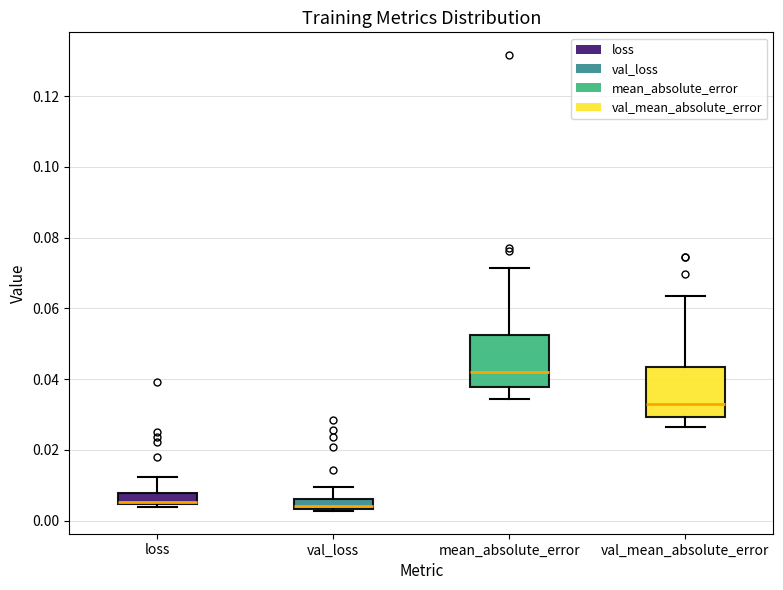

Where does the lower whisker of the box for val_mean_absolute_error end on the y-axis? The values are not printed on the chart, so give them approximately, as read against the axis.

0.026